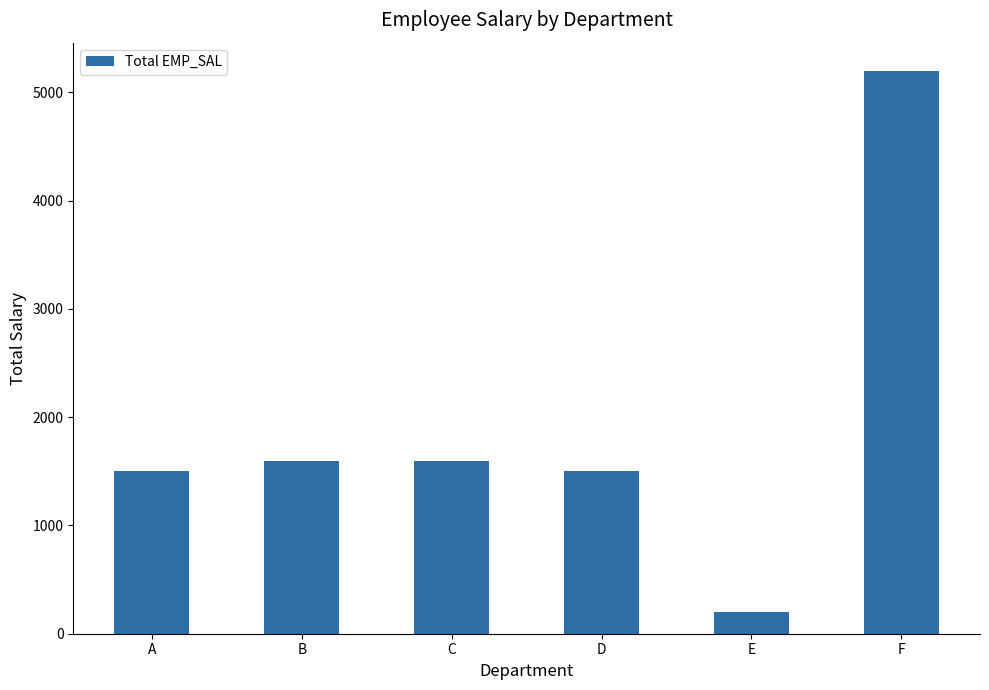

What is the maximum value shown in the chart?

5200